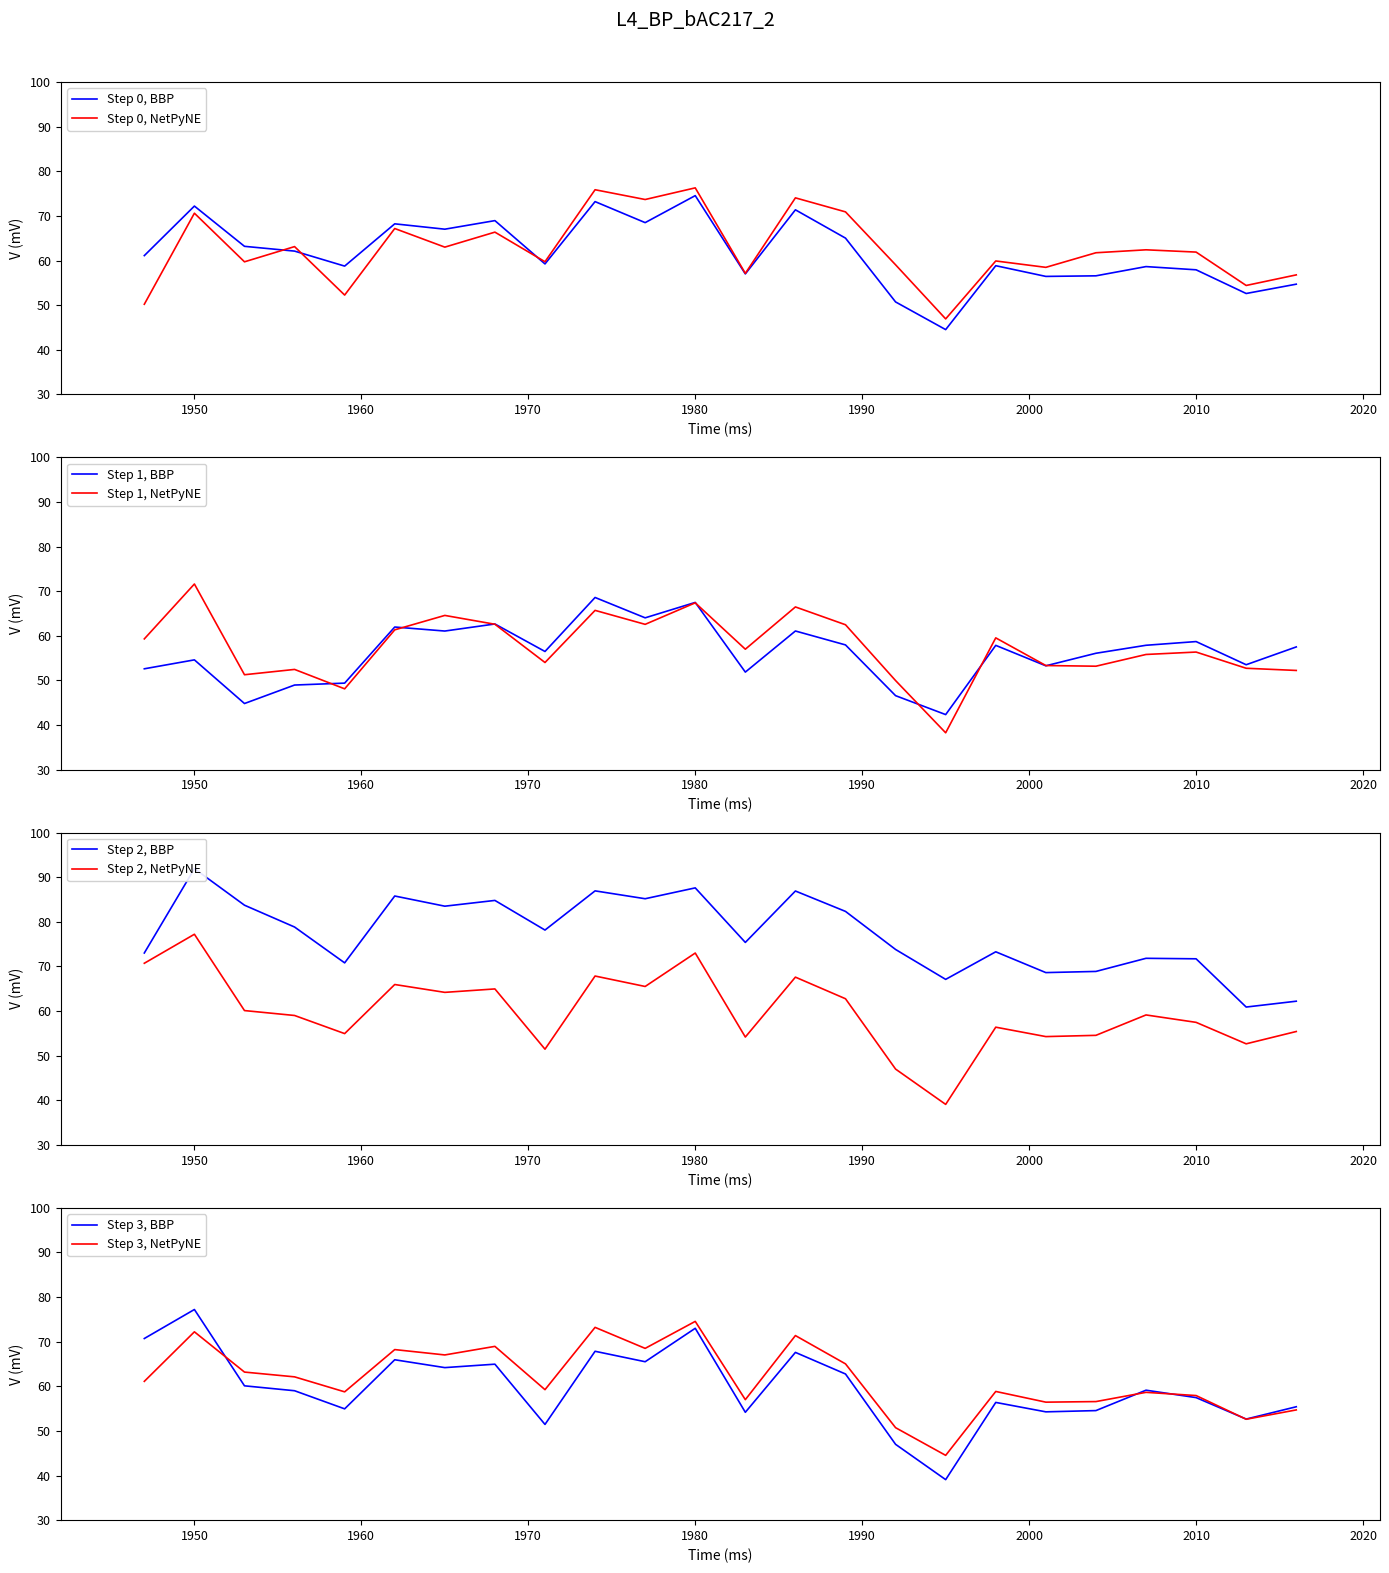

Between 2007 and 2016, which is larger?

2007